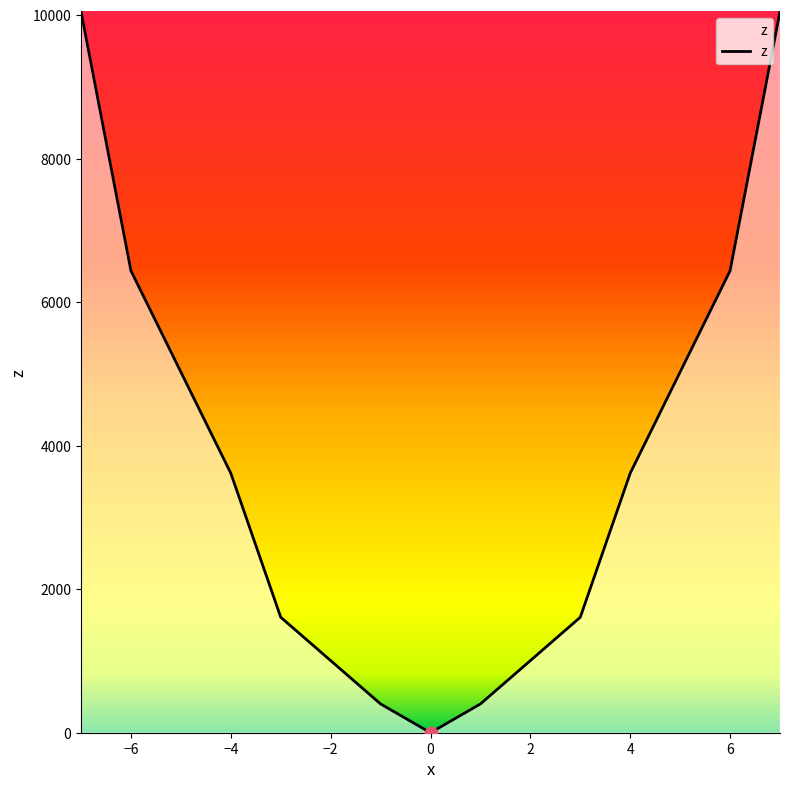

What is the maximum value shown in the chart?

10049